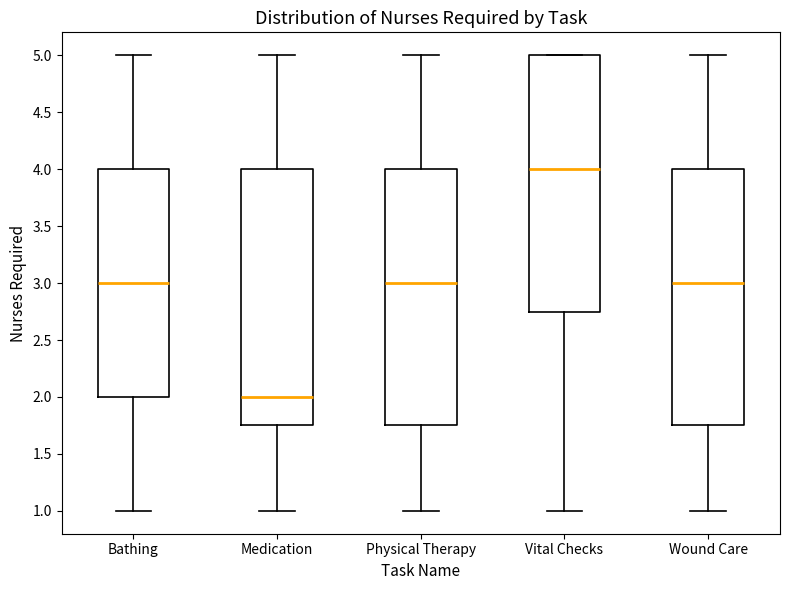

Reading left to right, transcribe this box plot: for each box, give where its median line is, the range the box spans, and where its two whiskers end, as read against the y-axis. The values are not printed on the chart, so give them approximately, as read against the axis.

Bathing: median 3.00, box 2.00 to 4.00, whiskers 1.00 to 5.00
Medication: median 2.00, box 1.75 to 4.00, whiskers 1.00 to 5.00
Physical Therapy: median 3.00, box 1.75 to 4.00, whiskers 1.00 to 5.00
Vital Checks: median 4.00, box 2.75 to 5.00, whiskers 1.00 to 5.00
Wound Care: median 3.00, box 1.75 to 4.00, whiskers 1.00 to 5.00